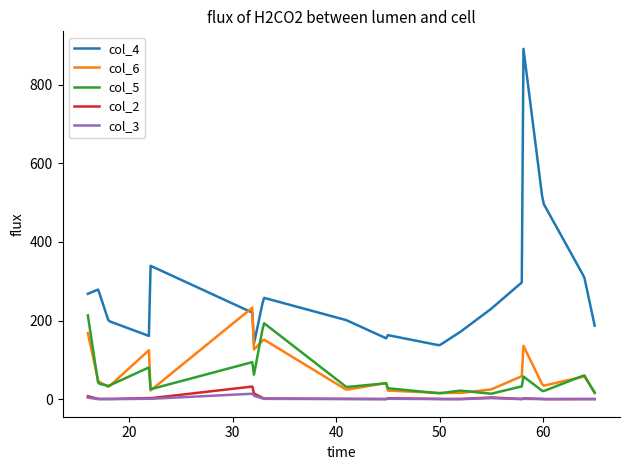

Does the chart have visible grid lines?

No